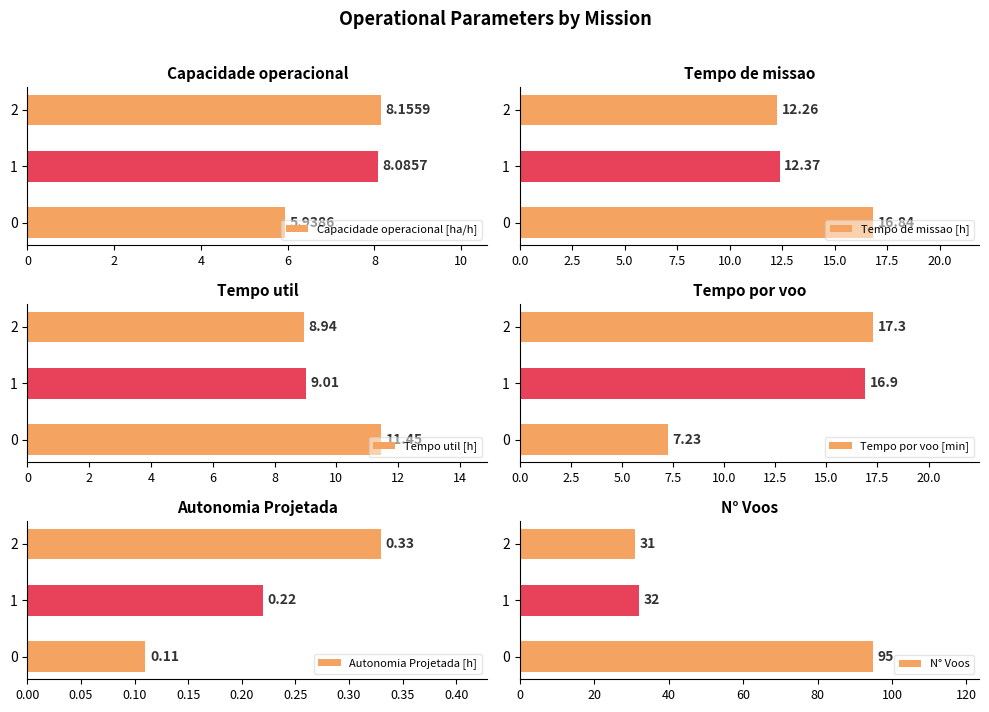

Reading right to left, what are all the values shown in this chart?

Capacidade operacional [ha/h]: 4=8.2	2=8.1	0=5.9
Tempo de missao [h]: 4=12.3	2=12.4	0=16.8
Tempo util [h]: 4=8.9	2=9.0	0=11.4
Tempo por voo [min]: 4=17.3	2=16.9	0=7.2
Autonomia Projetada [h]: 4=0.3	2=0.2	0=0.1
N° Voos: 4=31.0	2=32.0	0=95.0